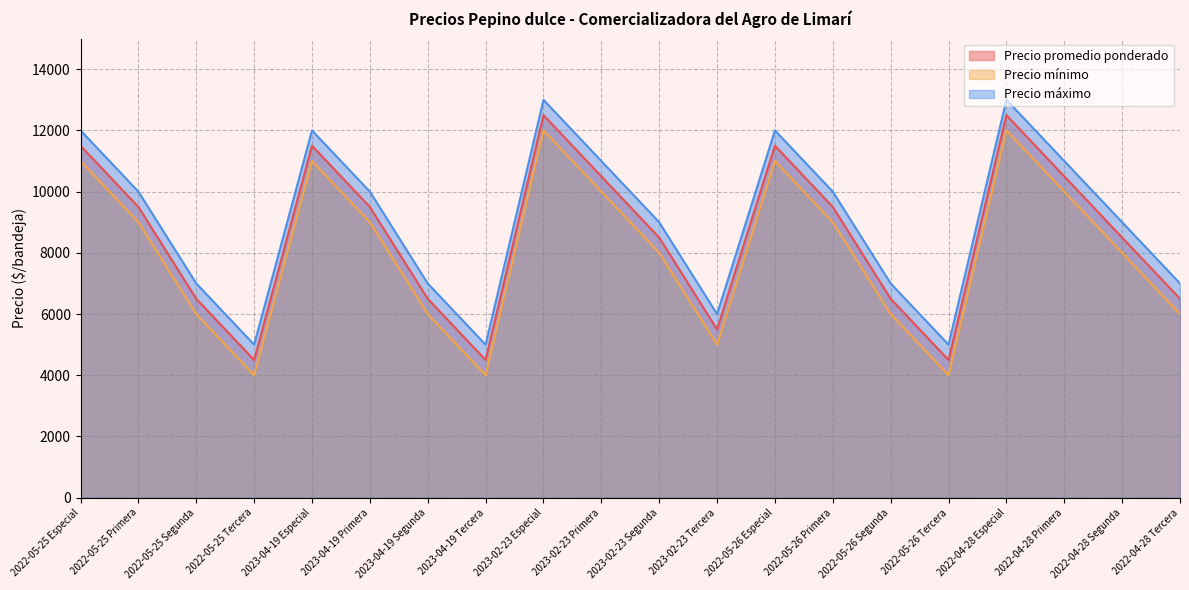

In Precio mínimo, how many points are higher than both neighbors (excluding endpoints)?

4